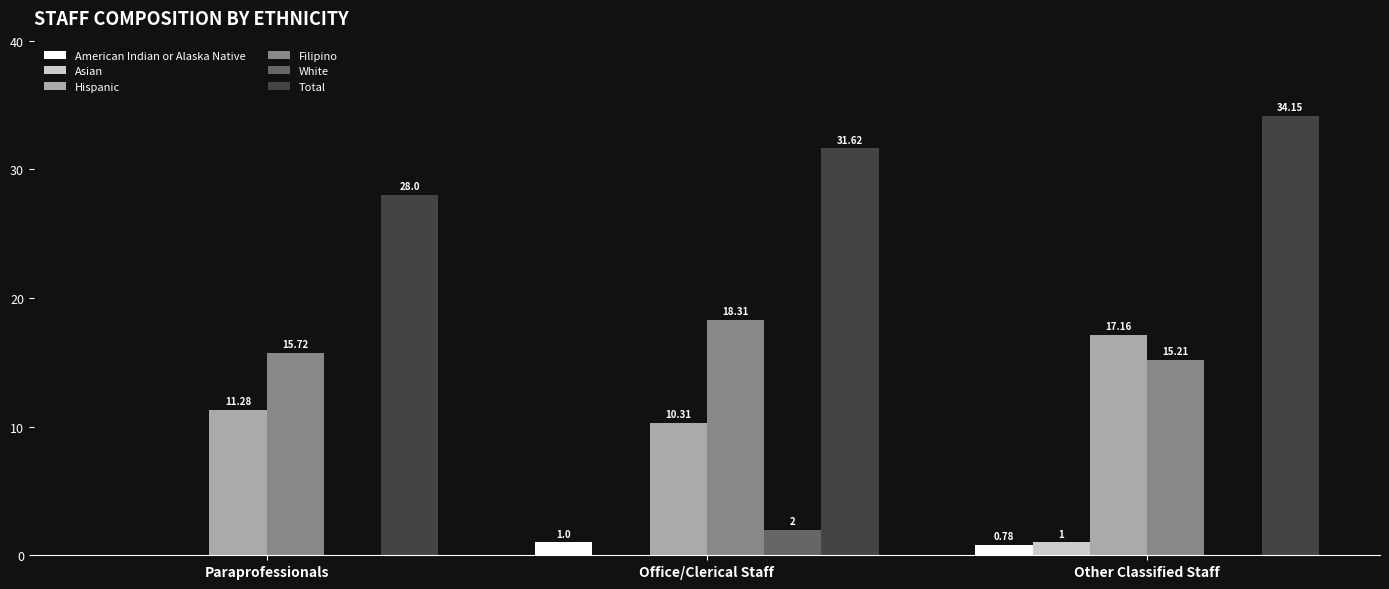

Which category has the highest value in the White series?

Office/Clerical Staff